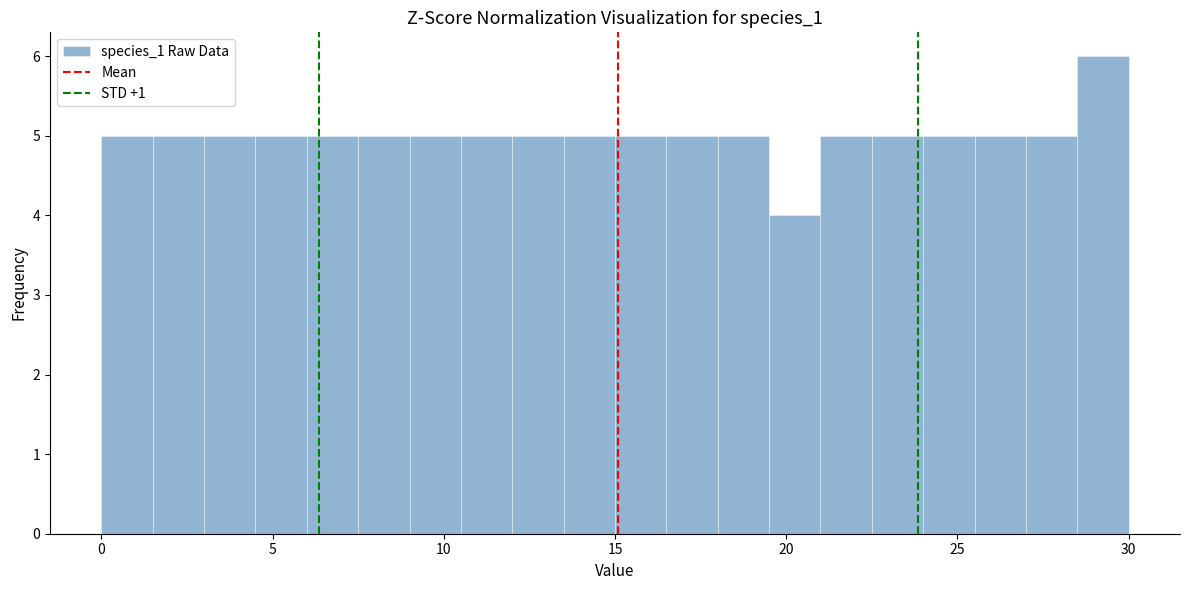

Around what value on the x-axis is the tallest bar? Give the approximate position of its centre, as read against the axis.

29.5